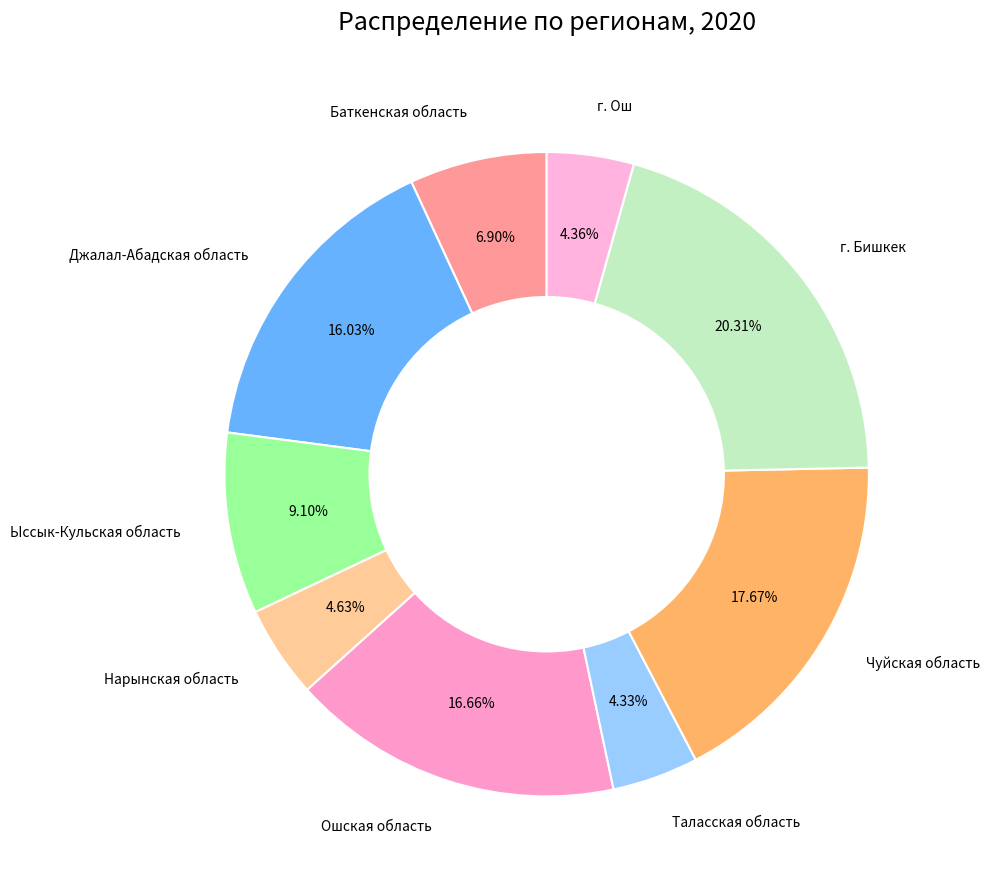

Is there any slice that represents more than half of the pie?

No